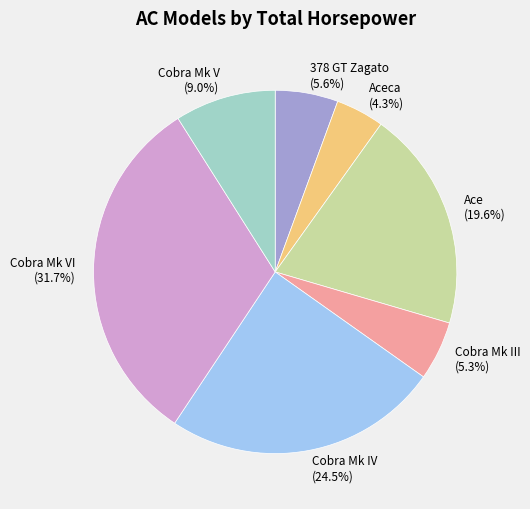

Is there any slice that represents more than half of the pie?

No